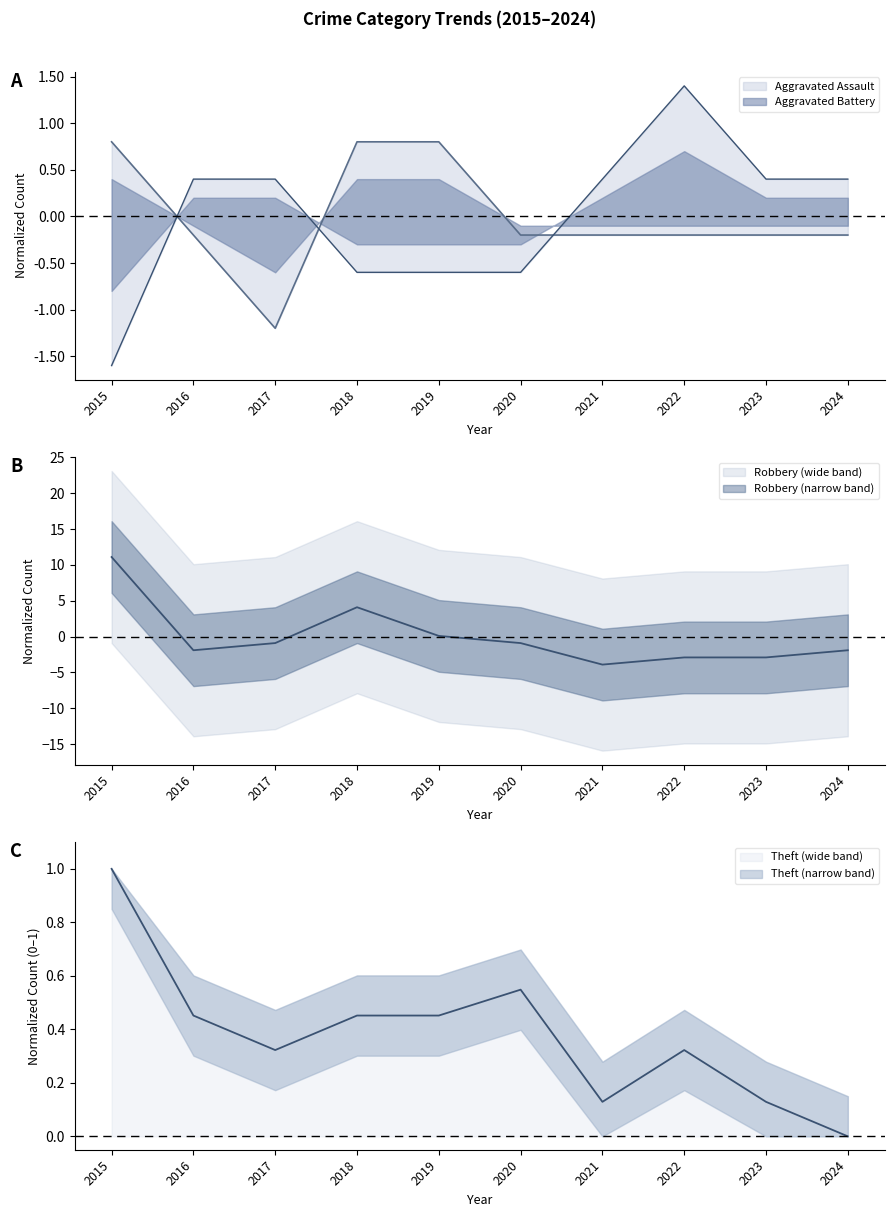

Which series has the largest range (max minus min)?

Robbery